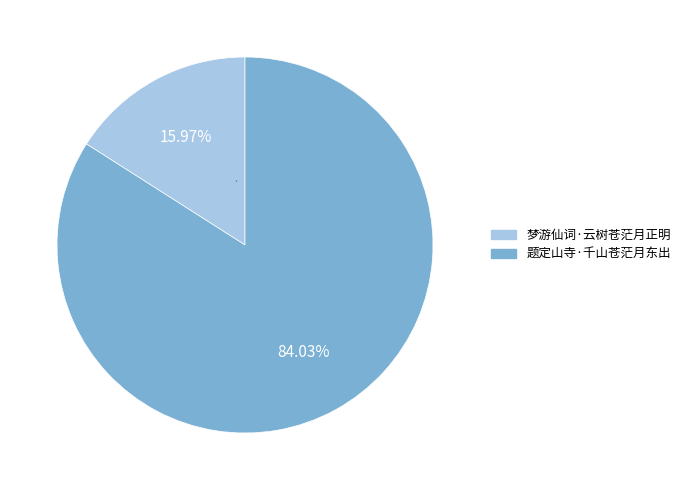

Is it true that 题定山寺·千山苍茫月东出 is 92% of the pie?

False